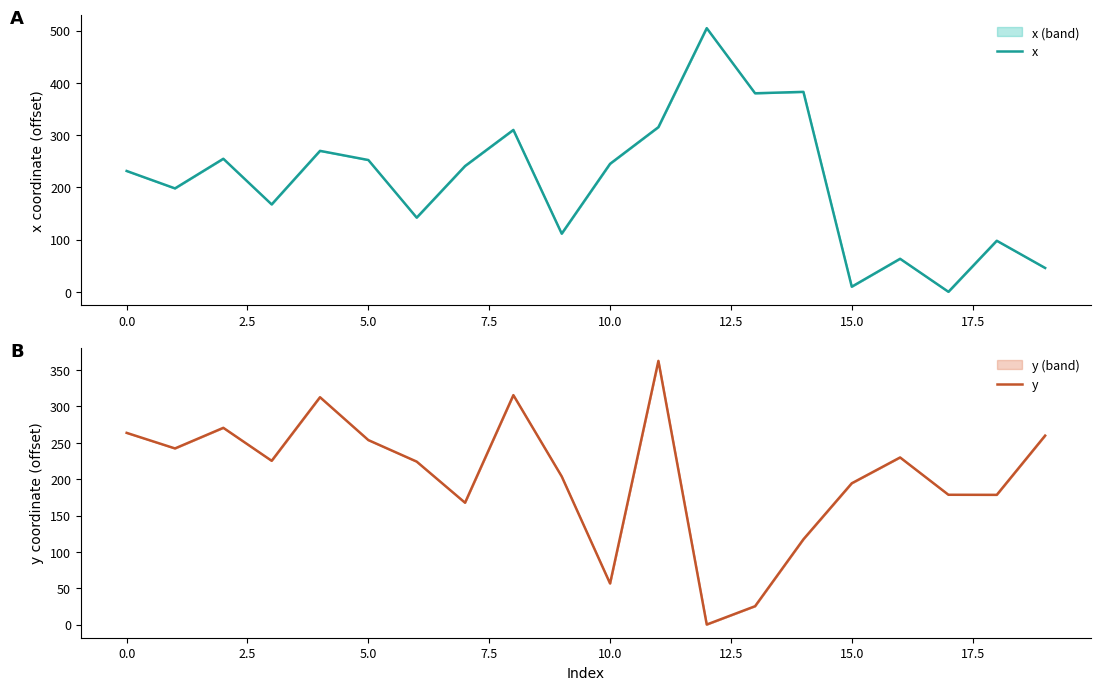

What is the greatest value displayed?

504.5